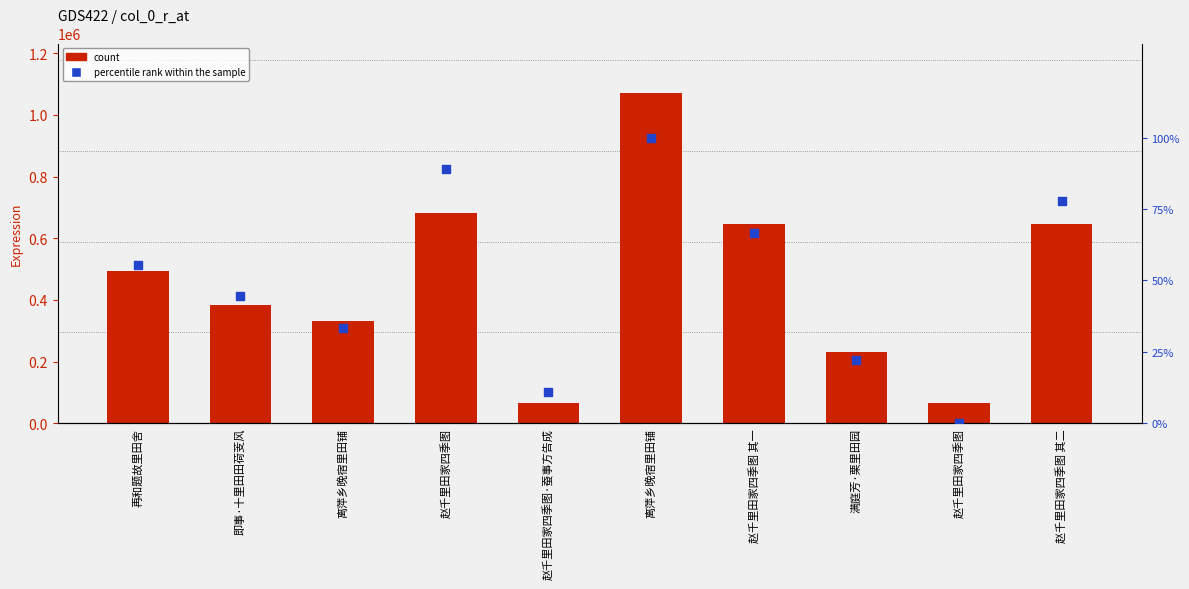

At which category is the sum across all series the highest?

离萍乡晚宿里田铺